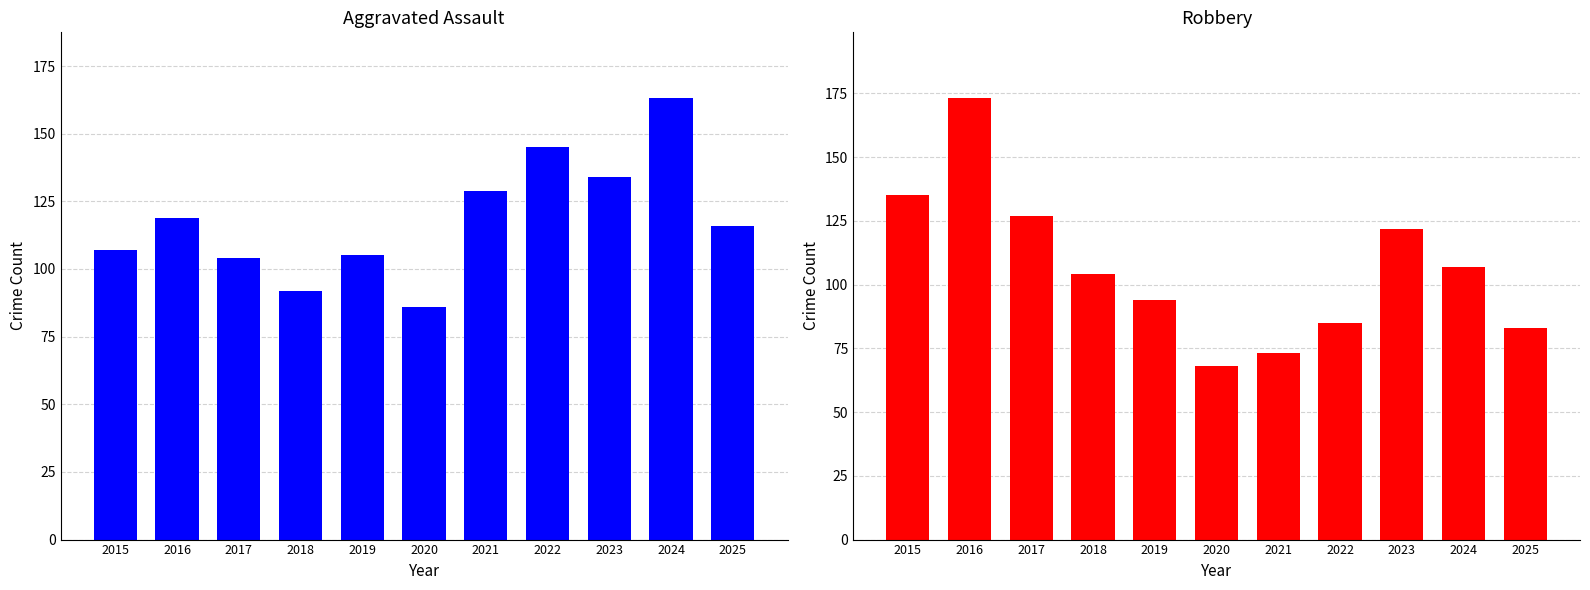

At which category does the chart reach its minimum across all series?

2020